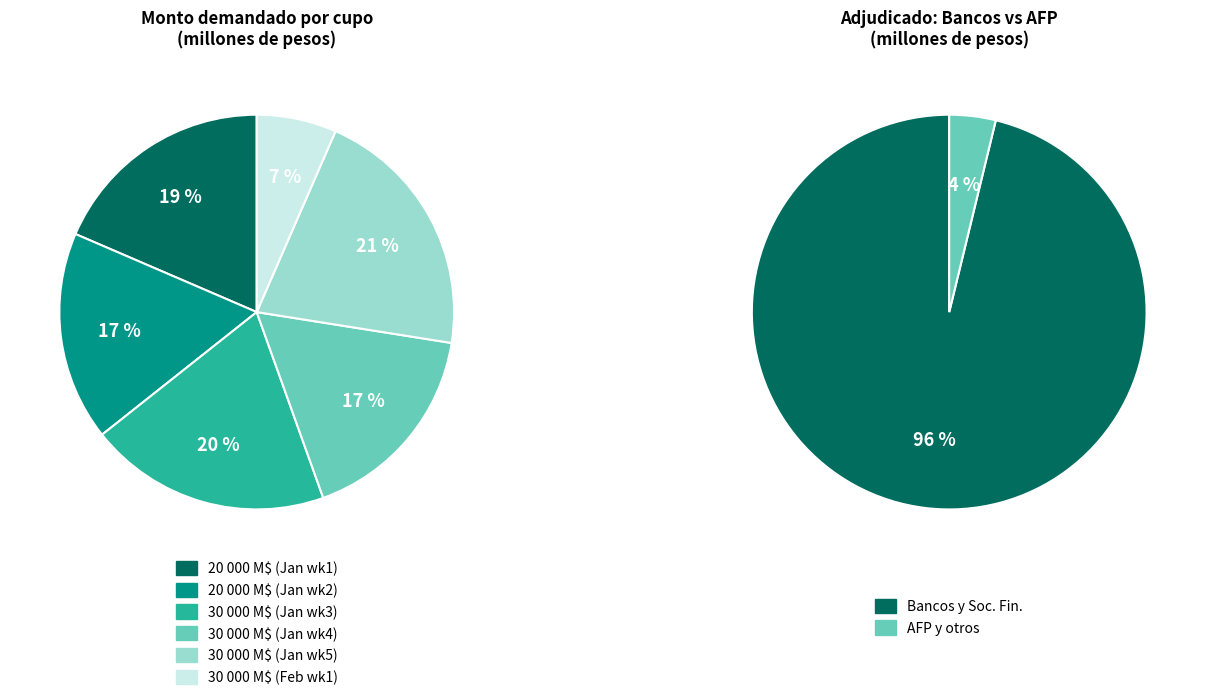

Does 29-01-2002 represent more than half of the total?

No